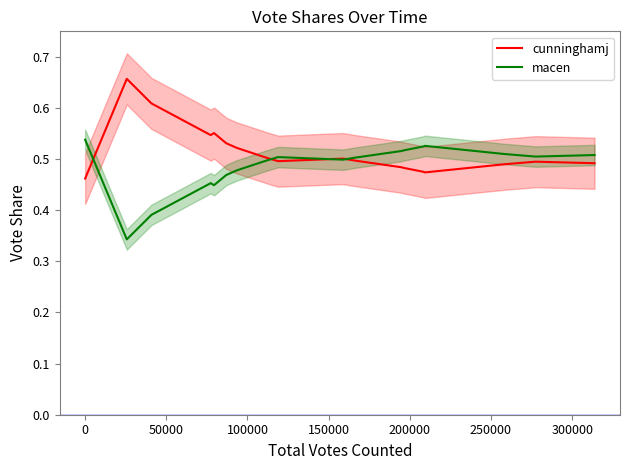

What is the highest value of the cunninghamj series?

0.7